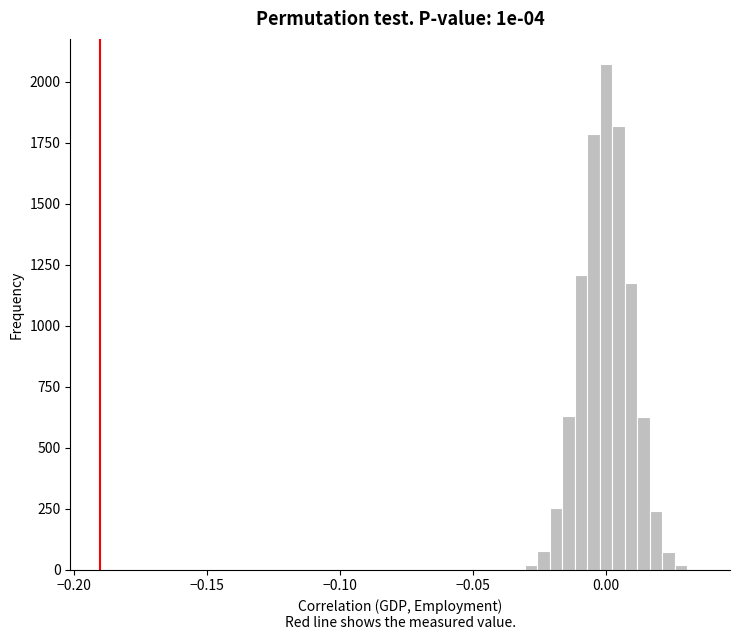

Read against the x-axis, roughly where is the centre of the tallest bar?

0.000